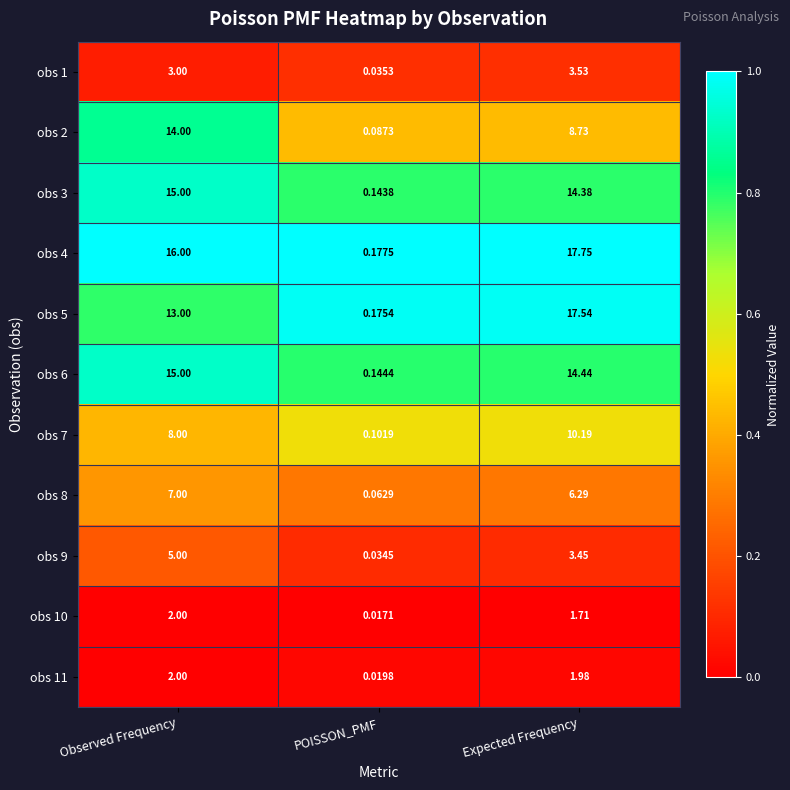

Which category has the lowest value in the obs 10 series?

POISSON_PMF